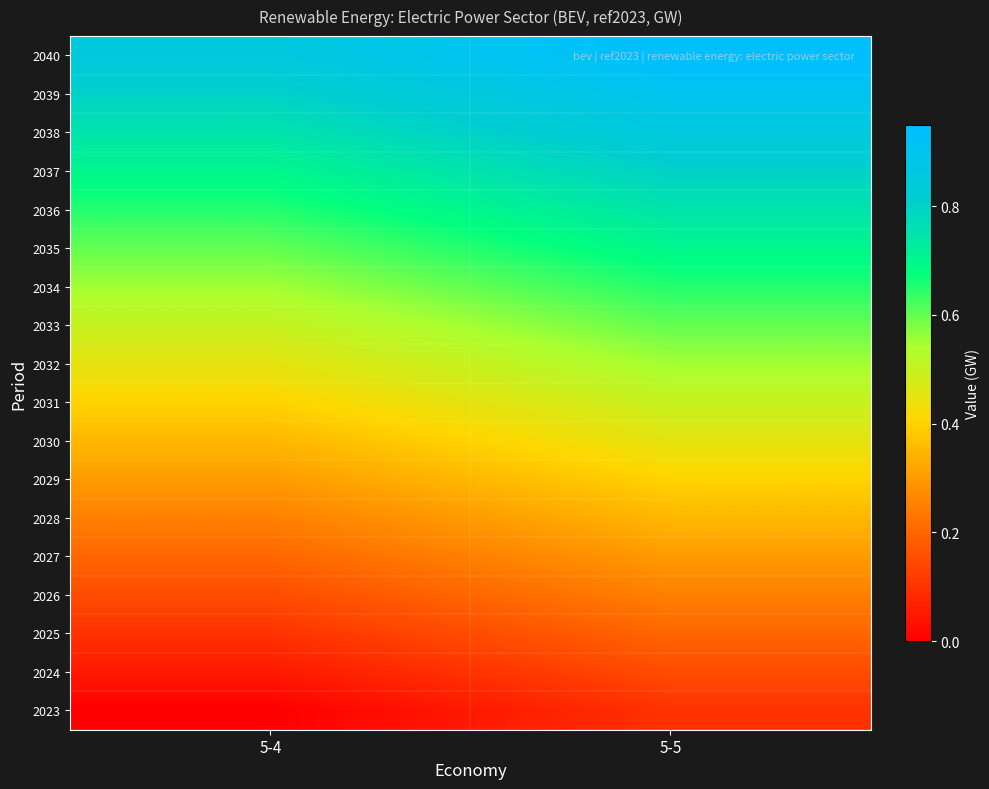

Reading left to right, list all the values displayed in this chart.

2023: 5-4=0.0	5-5=0.1
2024: 5-4=0.1	5-5=0.2
2025: 5-4=0.1	5-5=0.2
2026: 5-4=0.2	5-5=0.2
2027: 5-4=0.2	5-5=0.3
2028: 5-4=0.2	5-5=0.3
2029: 5-4=0.3	5-5=0.4
2030: 5-4=0.4	5-5=0.5
2031: 5-4=0.4	5-5=0.5
2032: 5-4=0.5	5-5=0.6
2033: 5-4=0.5	5-5=0.6
2034: 5-4=0.6	5-5=0.7
2035: 5-4=0.6	5-5=0.7
2036: 5-4=0.7	5-5=0.8
2037: 5-4=0.7	5-5=0.8
2038: 5-4=0.8	5-5=0.8
2039: 5-4=0.8	5-5=0.9
2040: 5-4=0.9	5-5=1.0